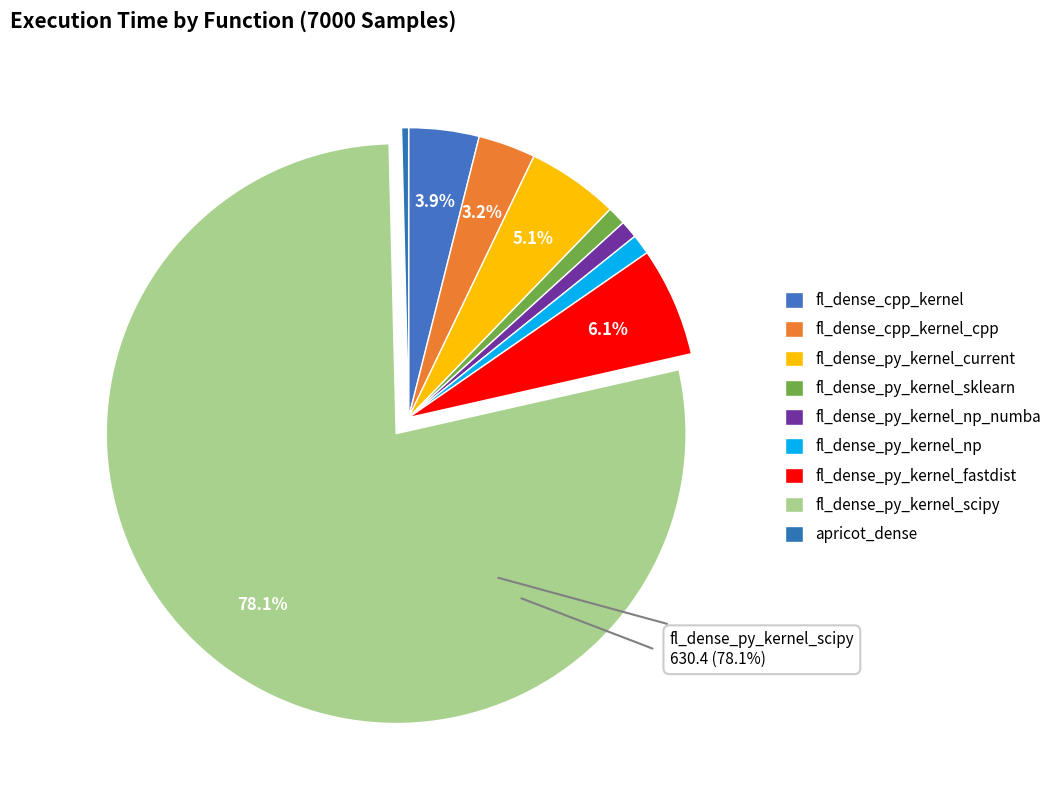

Between fl_dense_py_kernel_scipy and fl_dense_py_kernel_np, which is larger?

fl_dense_py_kernel_scipy